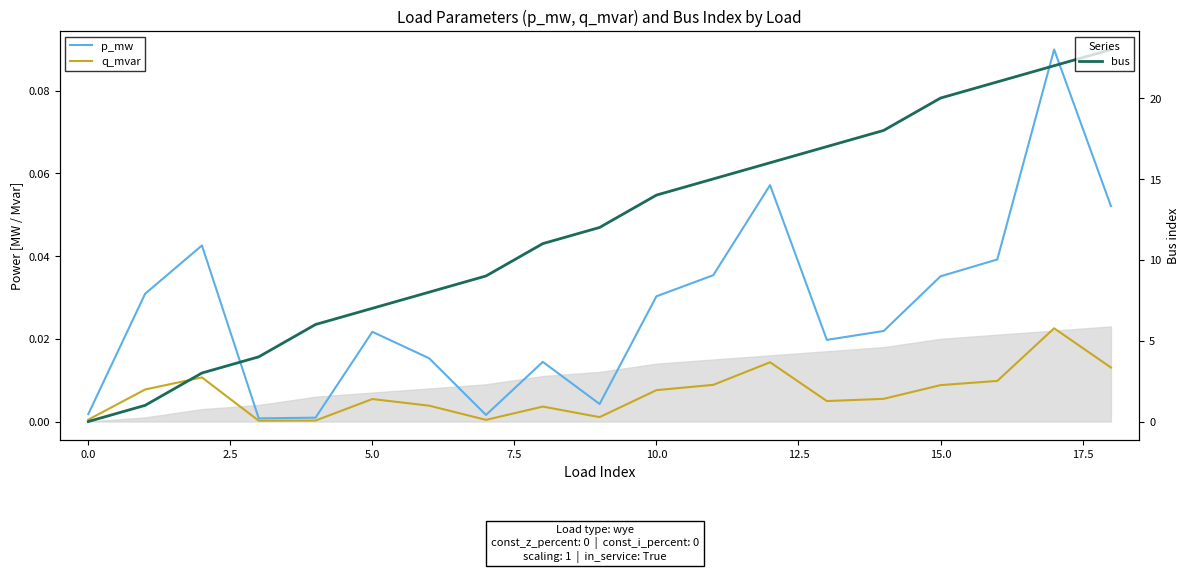

True or false: bus has a value of 18.0 at 14.

True